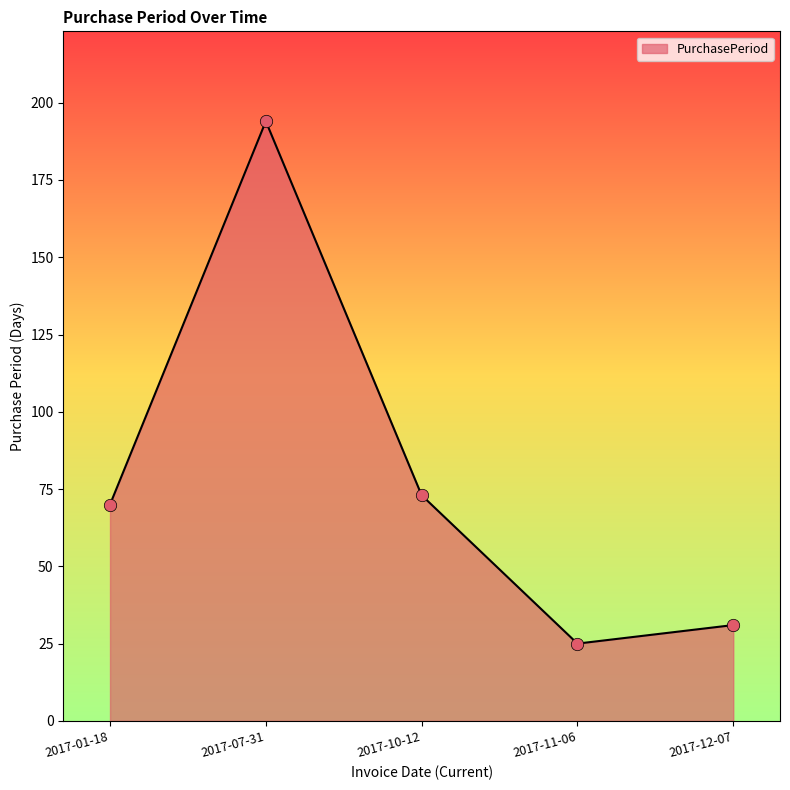

Approximately how many times larger is the value at 2017-12-07 compared to 2017-01-18?

0.4